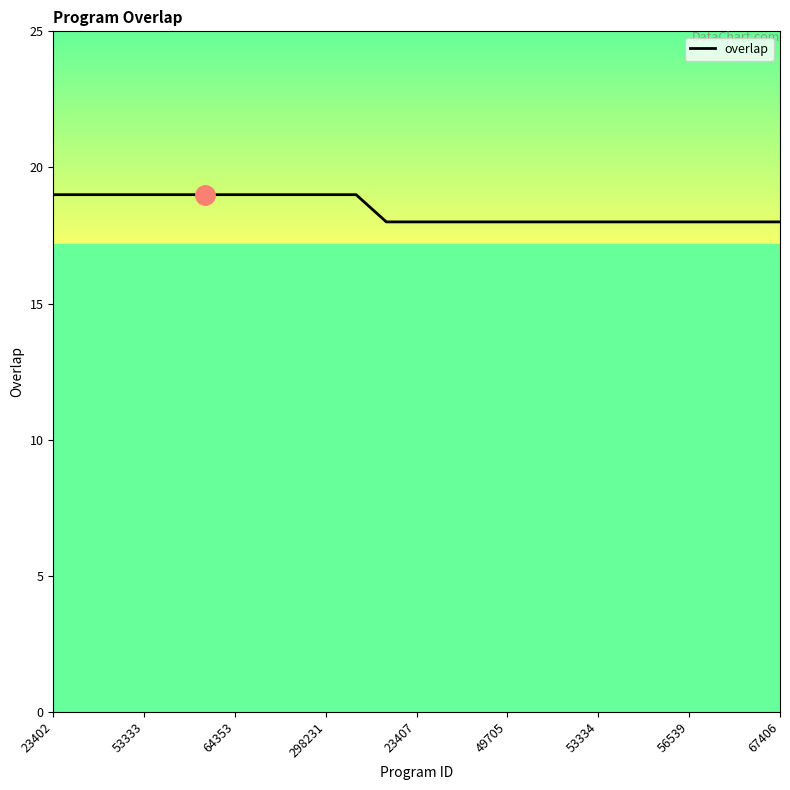

What is the greatest value displayed?

19